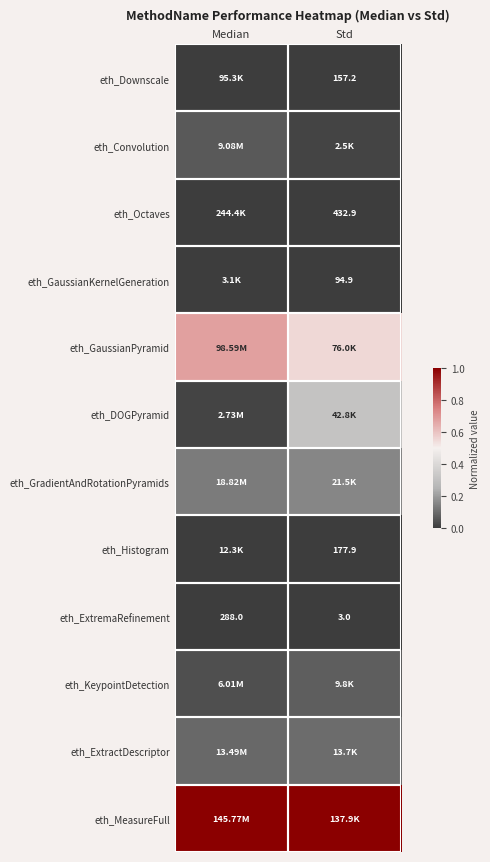

Rank the categories by eth_ExtremaRefinement value from lowest to highest.

Std, Median